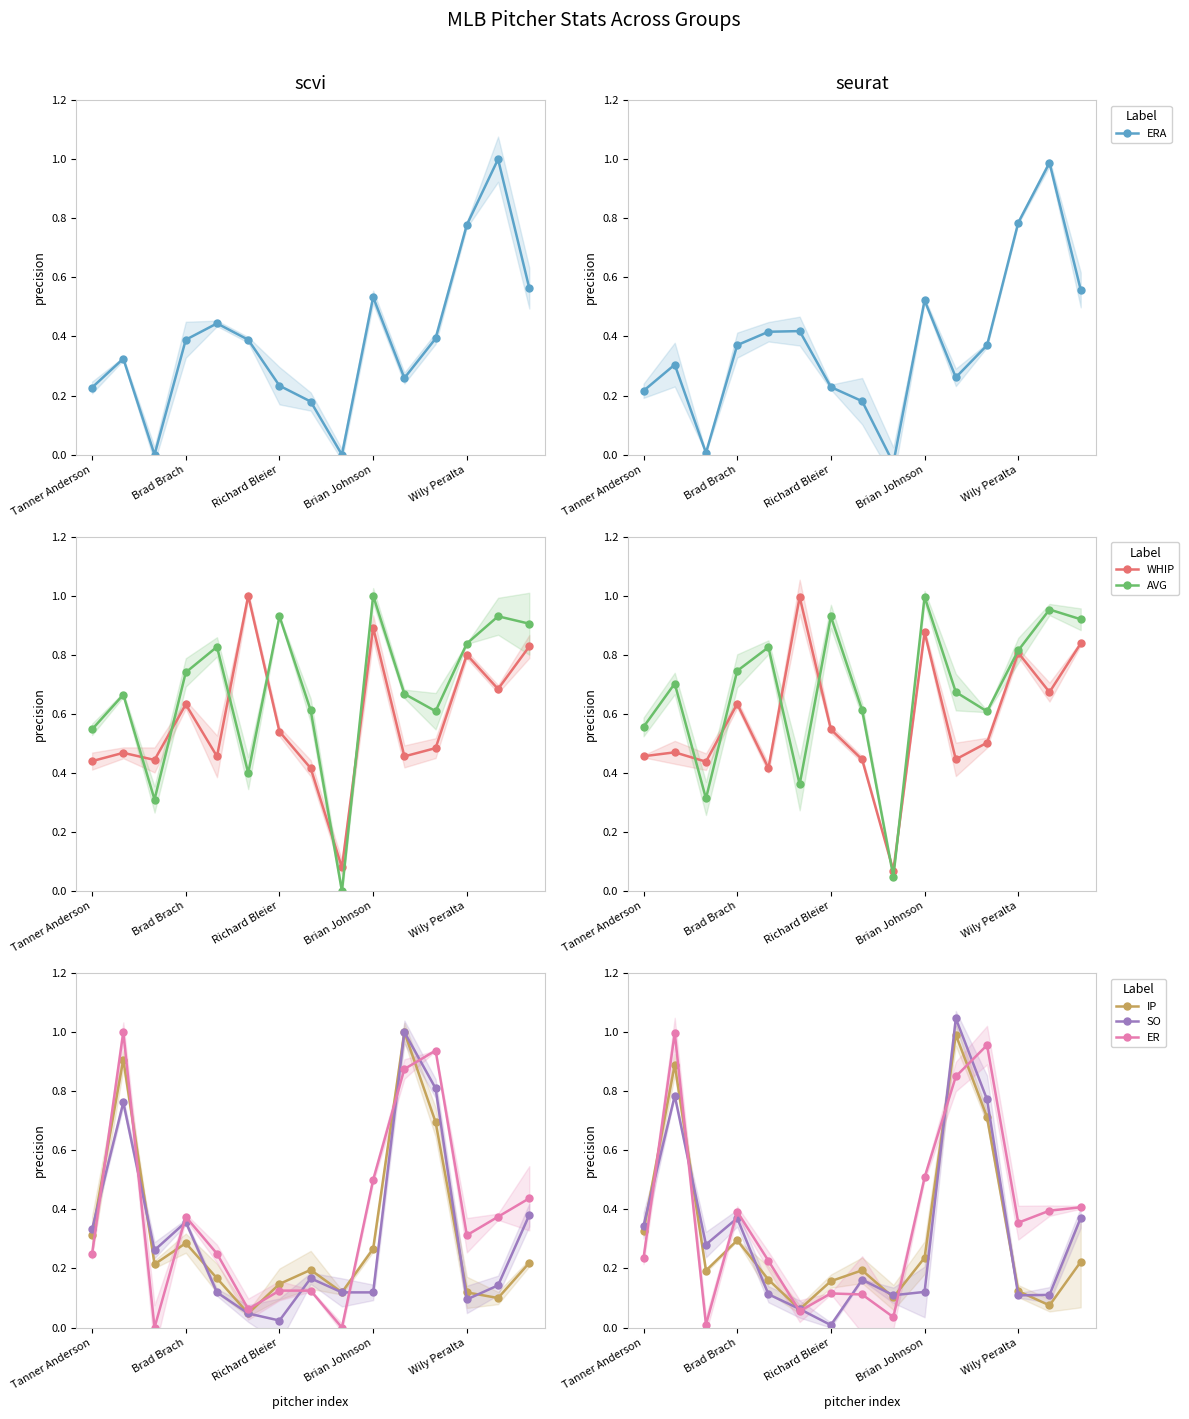

In AVG, how many points are lower than both neighbors (excluding endpoints)?

4